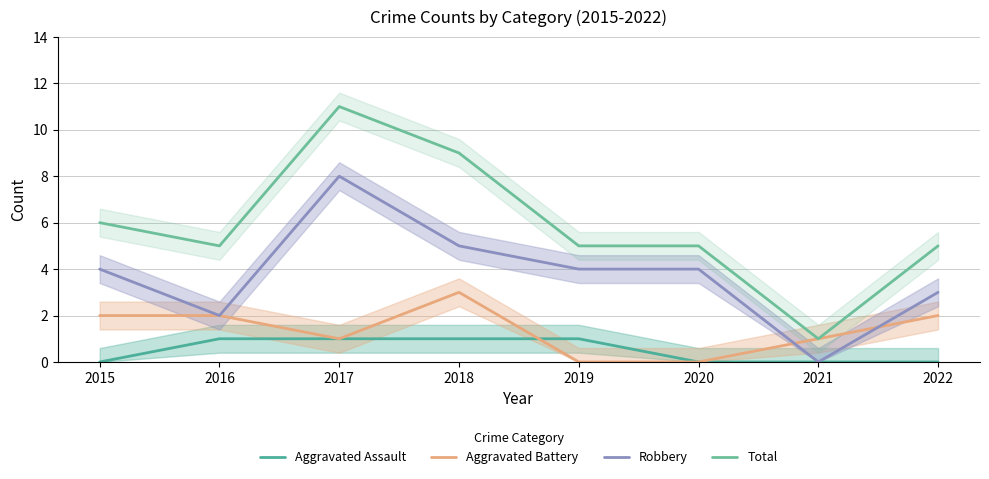

The Aggravated Battery series shows 0 at 2020. True or false?

True